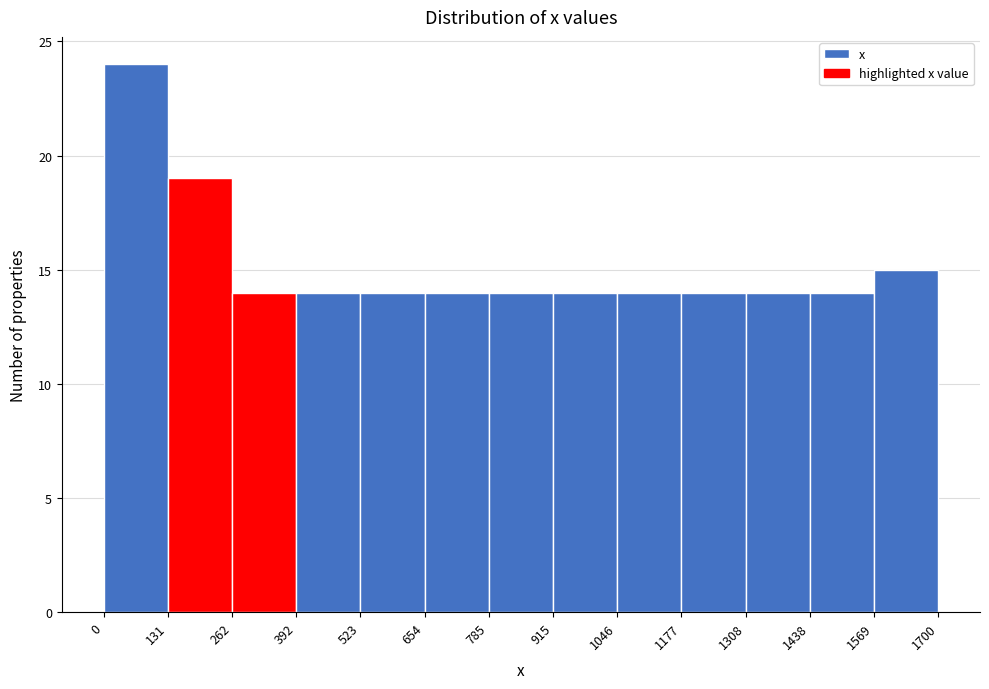

Reading left to right, list every bar in this chart as the range it spans on the x-axis followed by its height. The values are not printed on the chart, so give them approximately, as read against the axis.

0 to 131: 24
131 to 262: 19
262 to 392: 14
392 to 523: 14
523 to 654: 14
654 to 785: 14
785 to 915: 14
915 to 1046: 14
1046 to 1177: 14
1177 to 1308: 14
1308 to 1438: 14
1438 to 1569: 14
1569 to 1700: 15